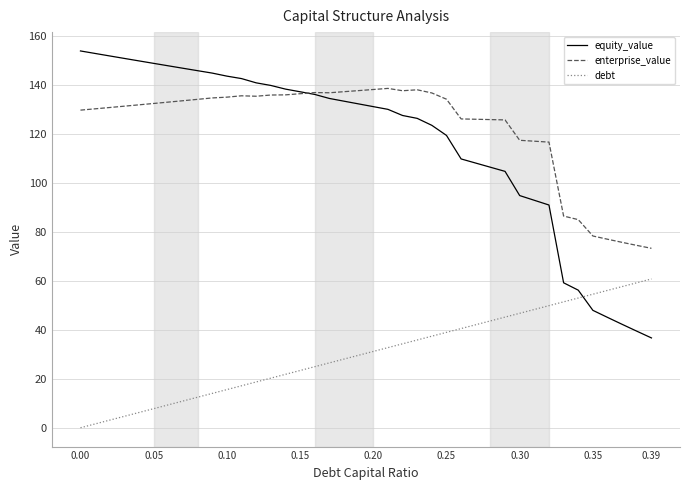

What are all the series names shown in the legend?

equity_value, enterprise_value, debt